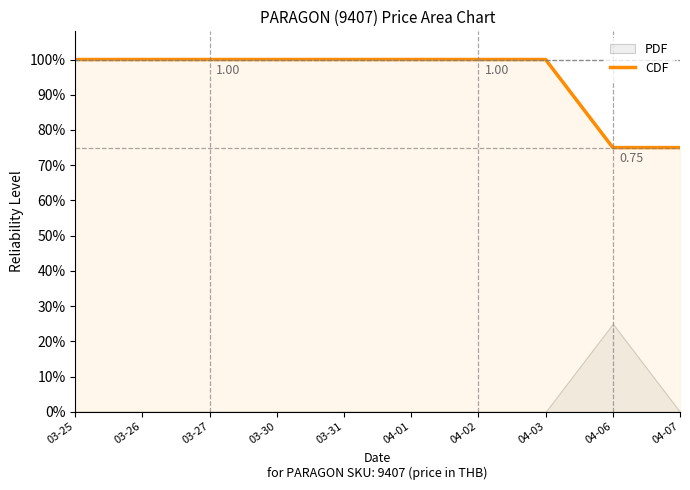

What is the label of the 7th point from the right?

03-30